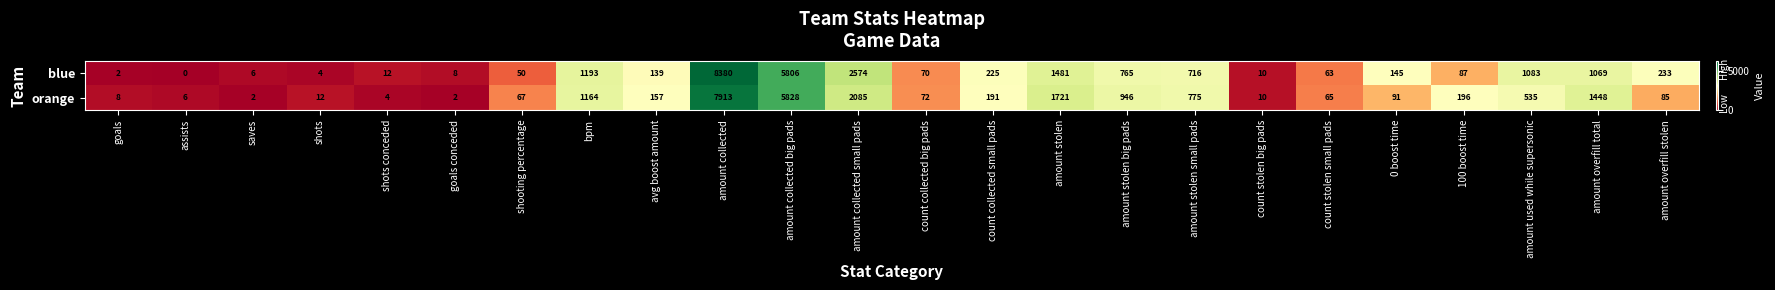

The orange series shows 535 at amount used while supersonic. True or false?

True